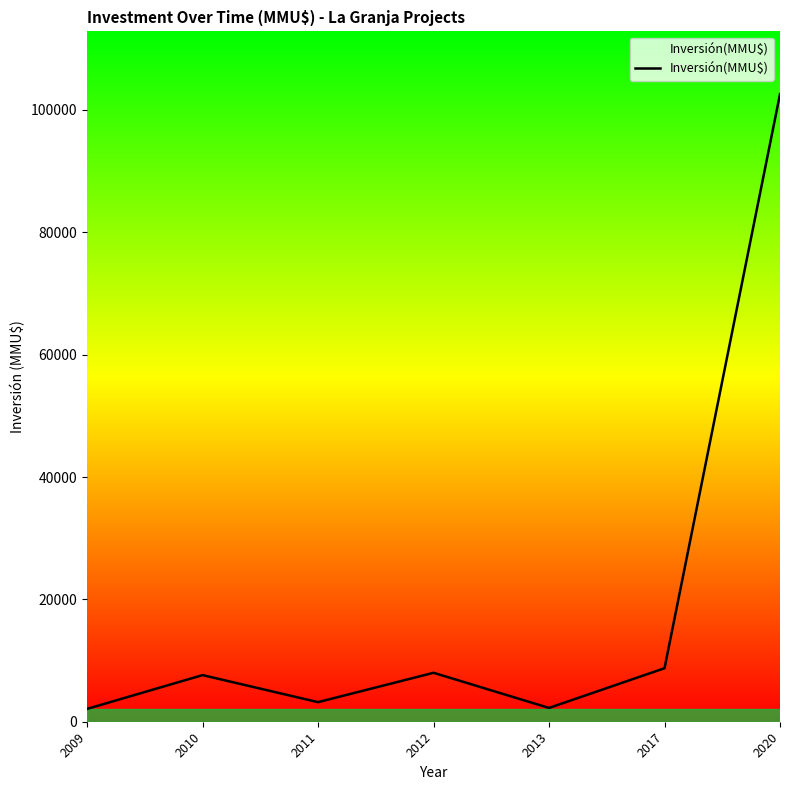

What is the greatest value displayed?

102590